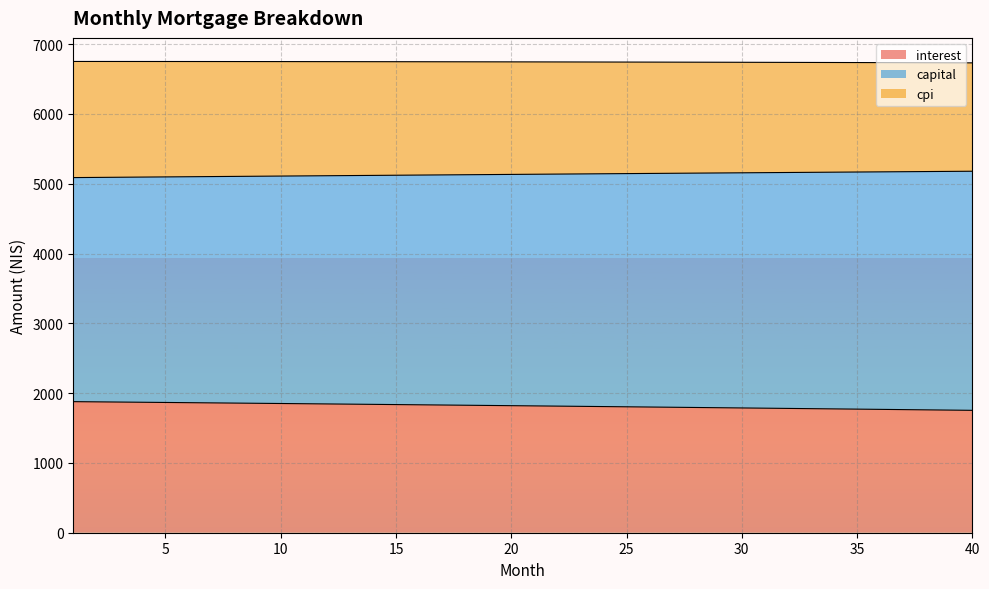

True or false: interest and capital intersect in this chart.

False